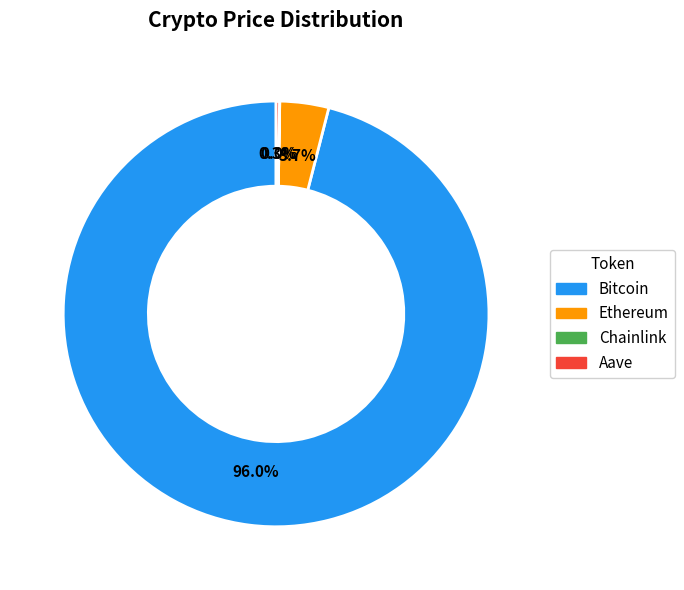

What is the largest slice in the pie chart?

Bitcoin